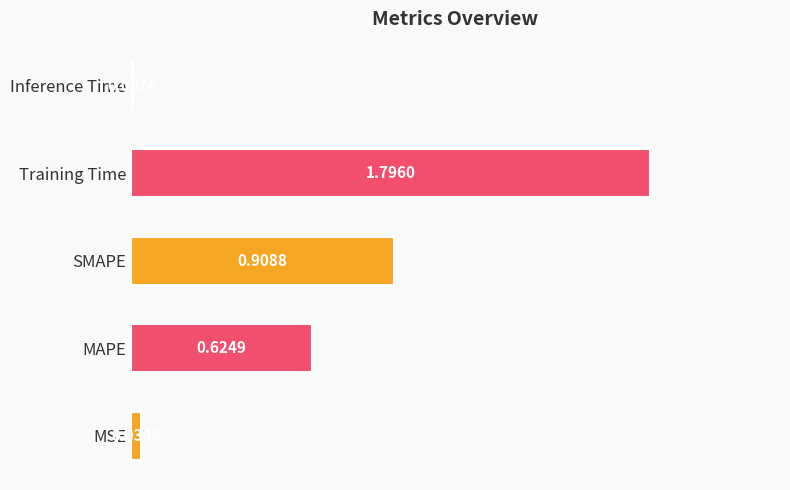

List the labels in order of value, smallest first.

Inference Time, MSE, MAPE, SMAPE, Training Time